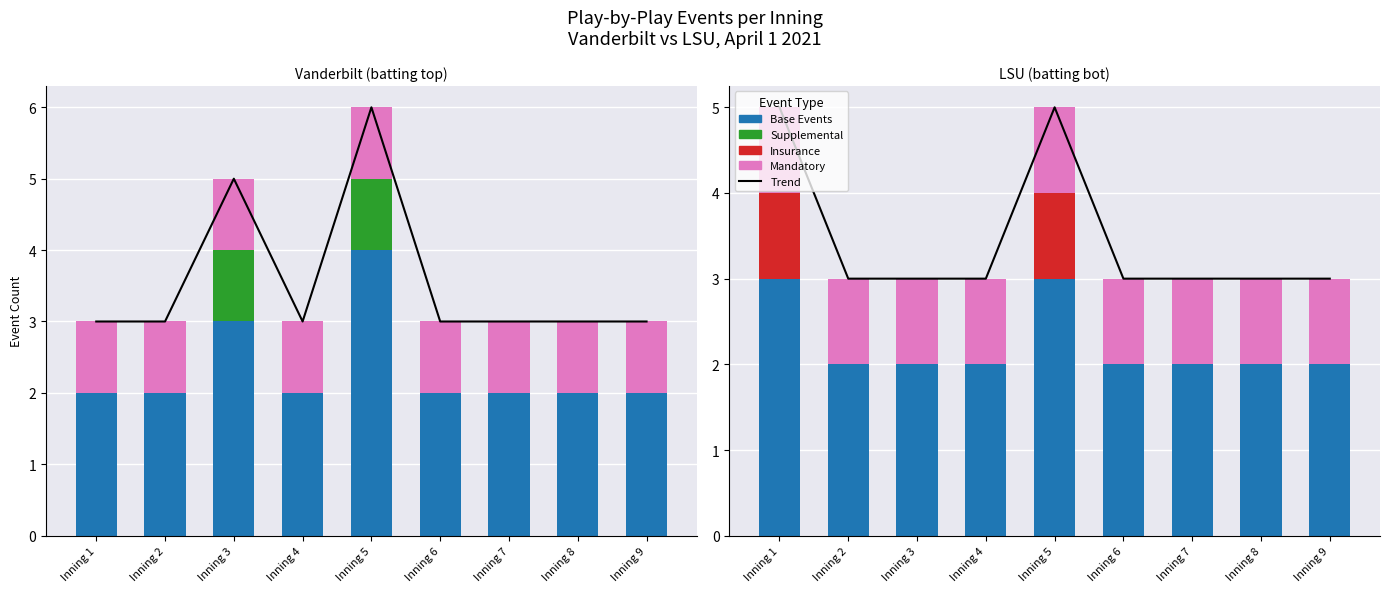

Reading right to left, extract all data points from this chart.

Trend: 3	3	3	3	5	3	3	3	5
Base Events: 2	2	2	2	3	2	2	2	3
Supplemental: 0	0	0	0	0	0	0	0	0
Insurance: 0	0	0	0	1	0	0	0	1
Mandatory: 1	1	1	1	1	1	1	1	1